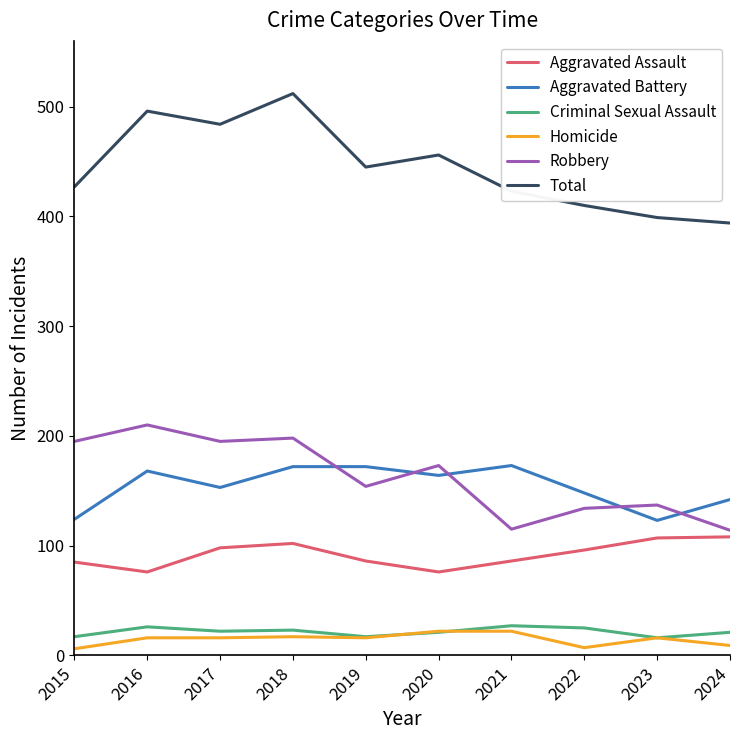

Which series has the largest range (max minus min)?

Total